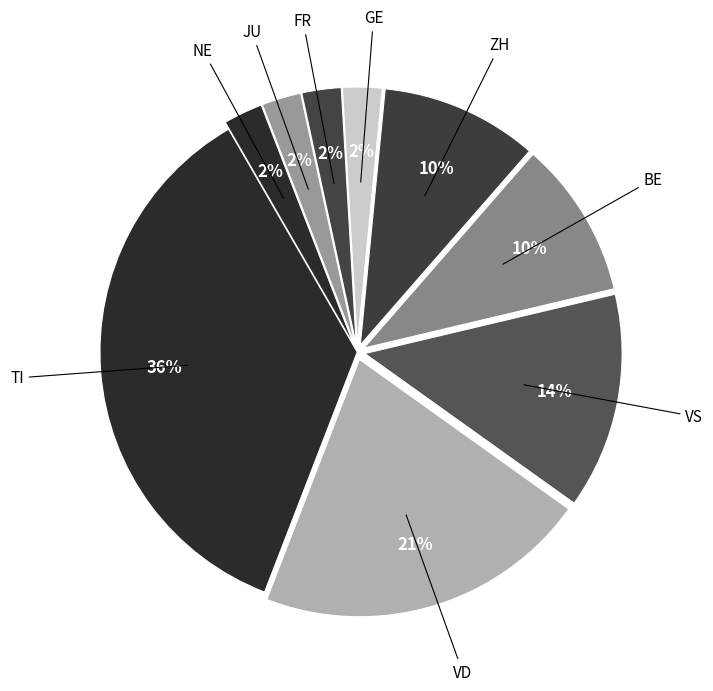

How many slices are in this pie chart?

9